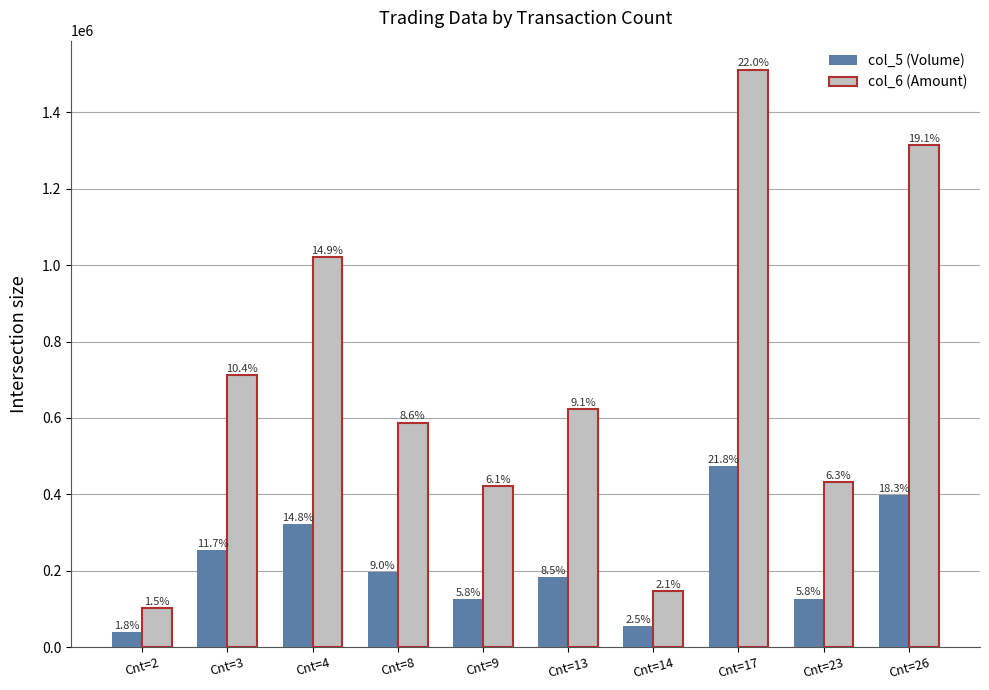

What is the value of the col_6 (Amount) bar at the 7th from the left?

146340